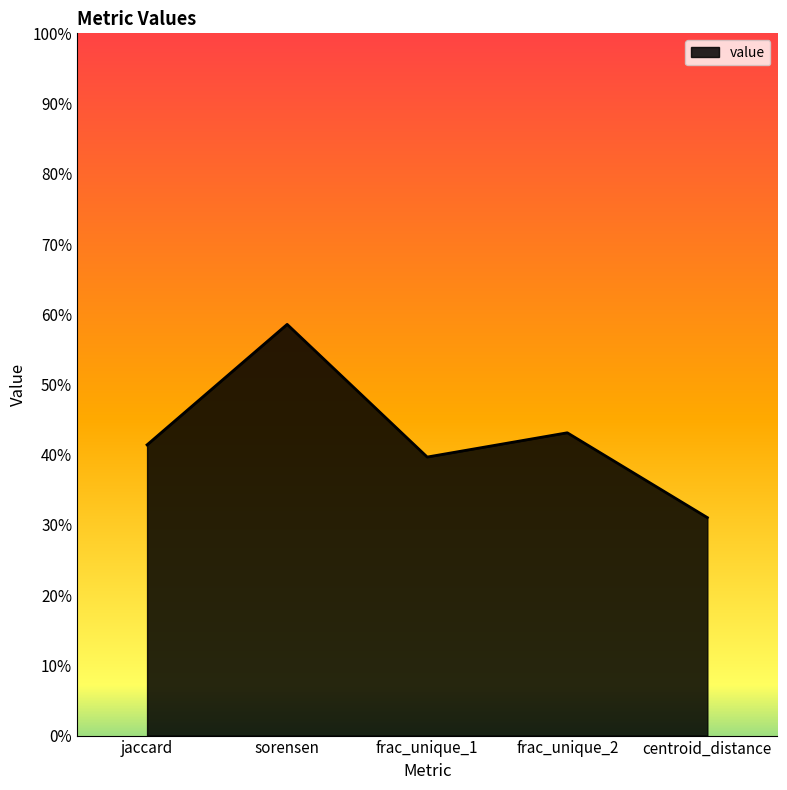

How many interior local peaks (higher than both neighbors) does the data have?

2